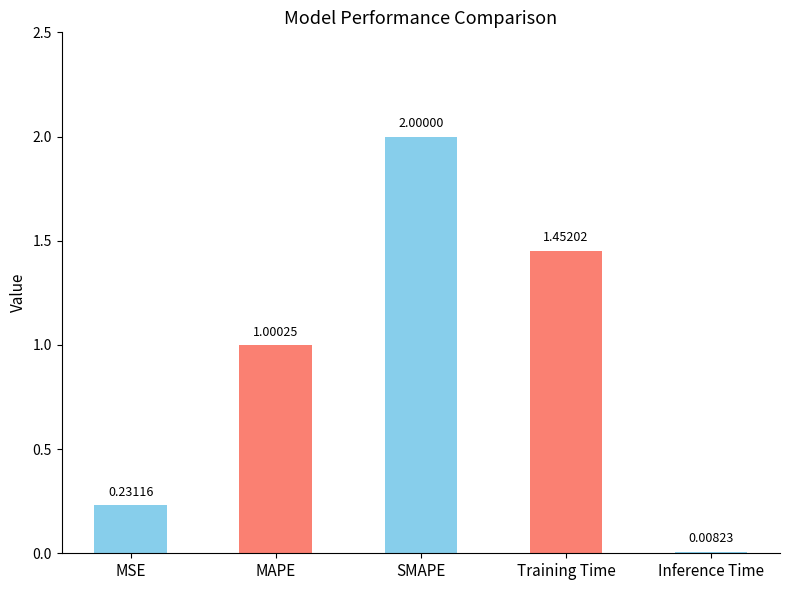

Between Inference Time and Training Time, which is larger?

Training Time